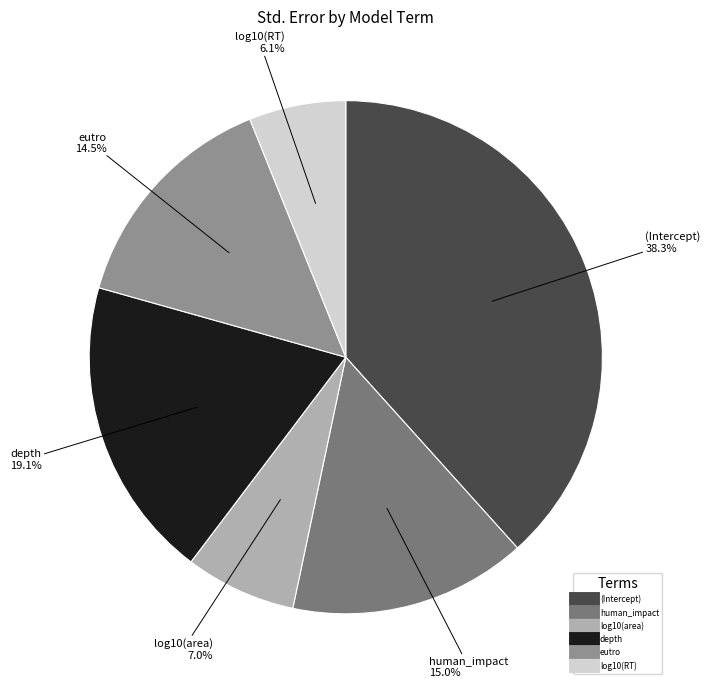

To the nearest percent, what is the difference between the depth and eutro slice percentages?

5%